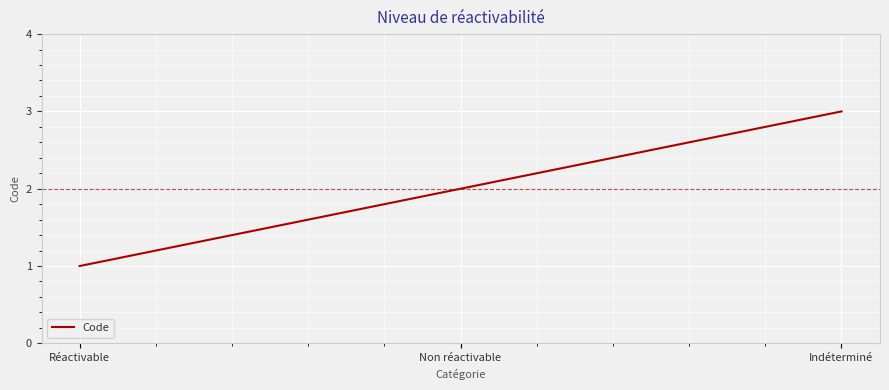

What is the ratio of the value at Indéterminé to the value at Réactivable?

3.0